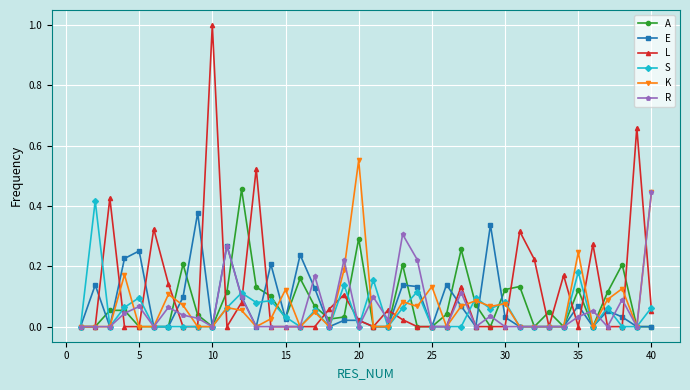

What are all the series names shown in the legend?

A, E, L, S, K, R